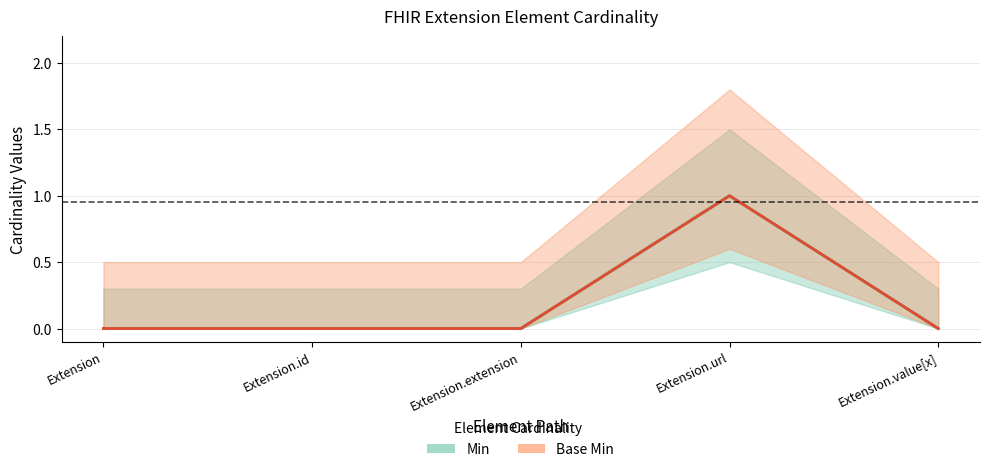

Which category has the highest value across all series?

Extension.url